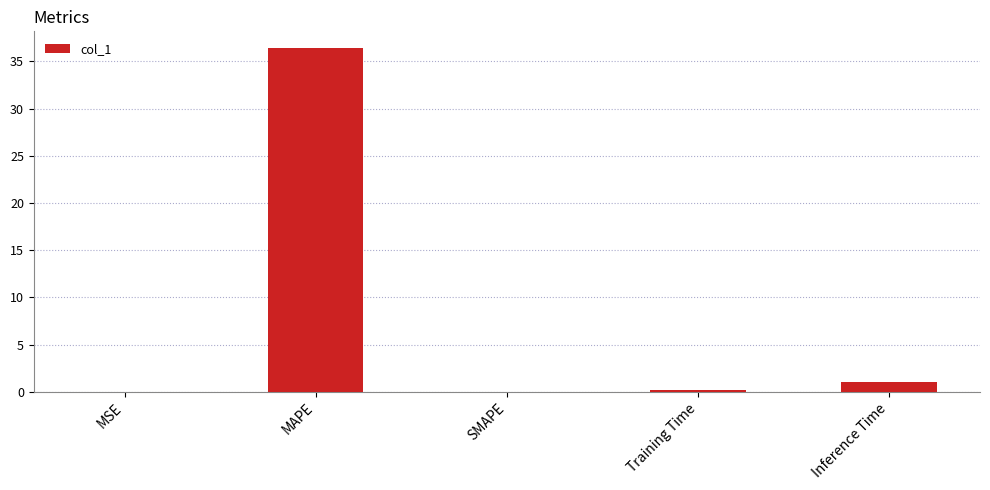

Which has a higher value, Inference Time or Training Time?

Inference Time